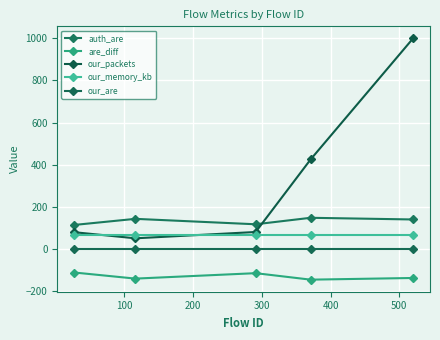

What are all the series names shown in the legend?

auth_are, are_diff, our_packets, our_memory_kb, our_are